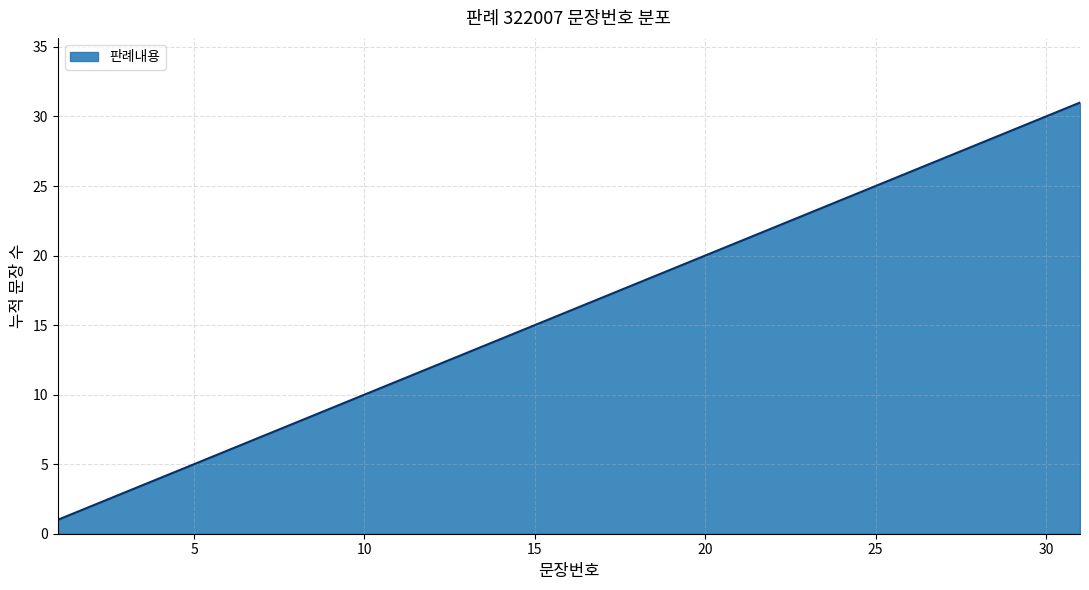

Does the chart display data point markers on the line(s)?

No